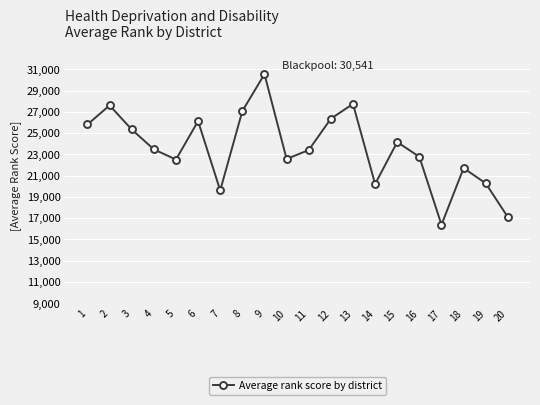

At which label does the data first exceed 23468?

1